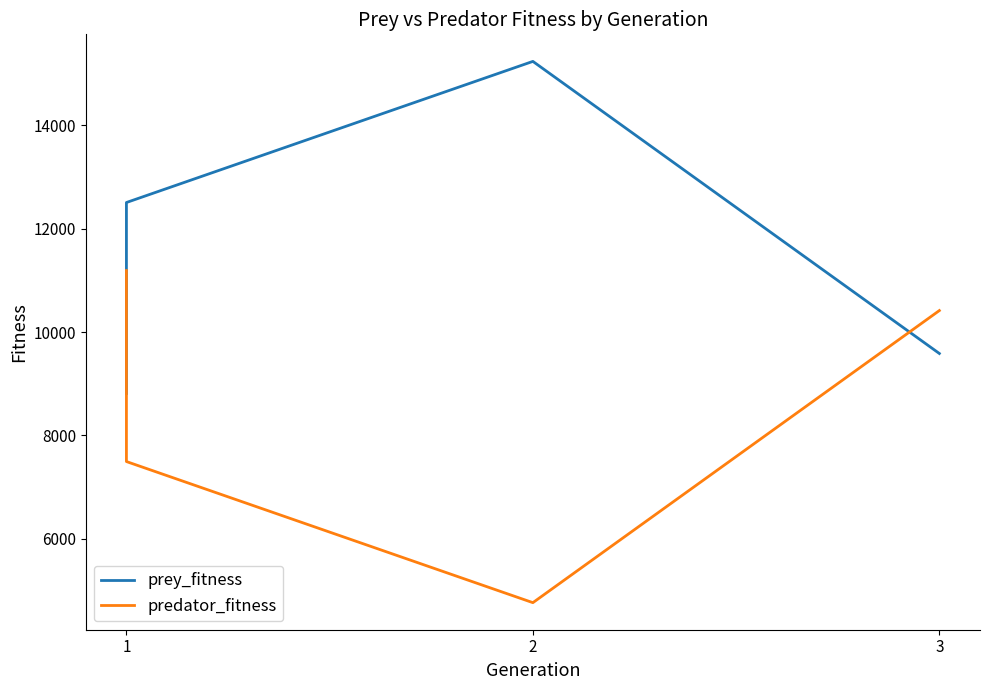

Between 3 and 1, which is larger?

3